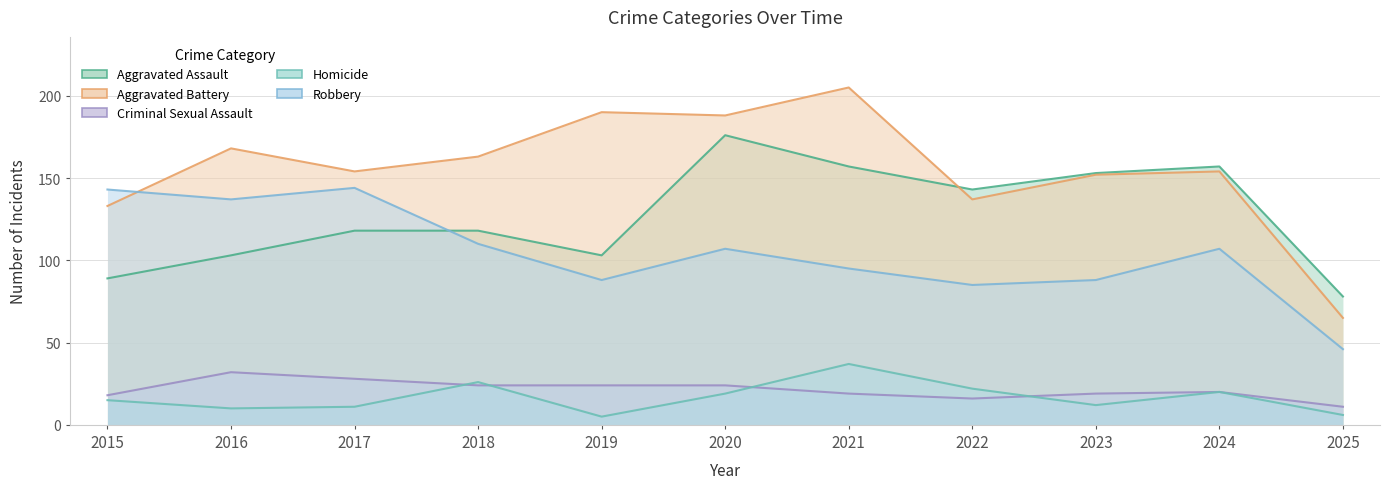

What is the difference between the highest and lowest values at 2019?

185